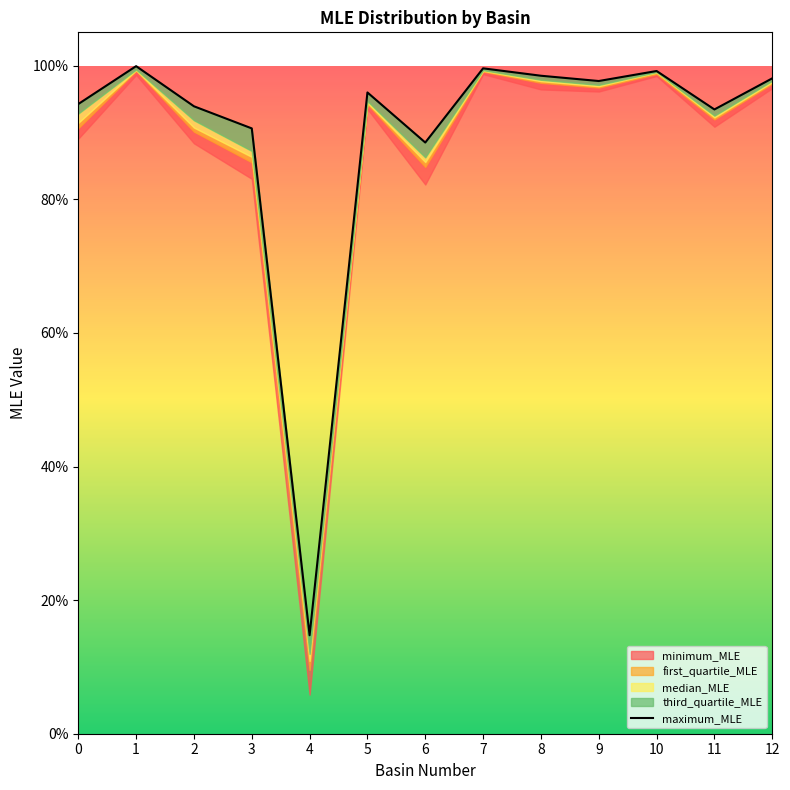

List the labels in order of value, smallest first.

4, 6, 3, 11, 2, 0, 5, 9, 12, 8, 10, 7, 1